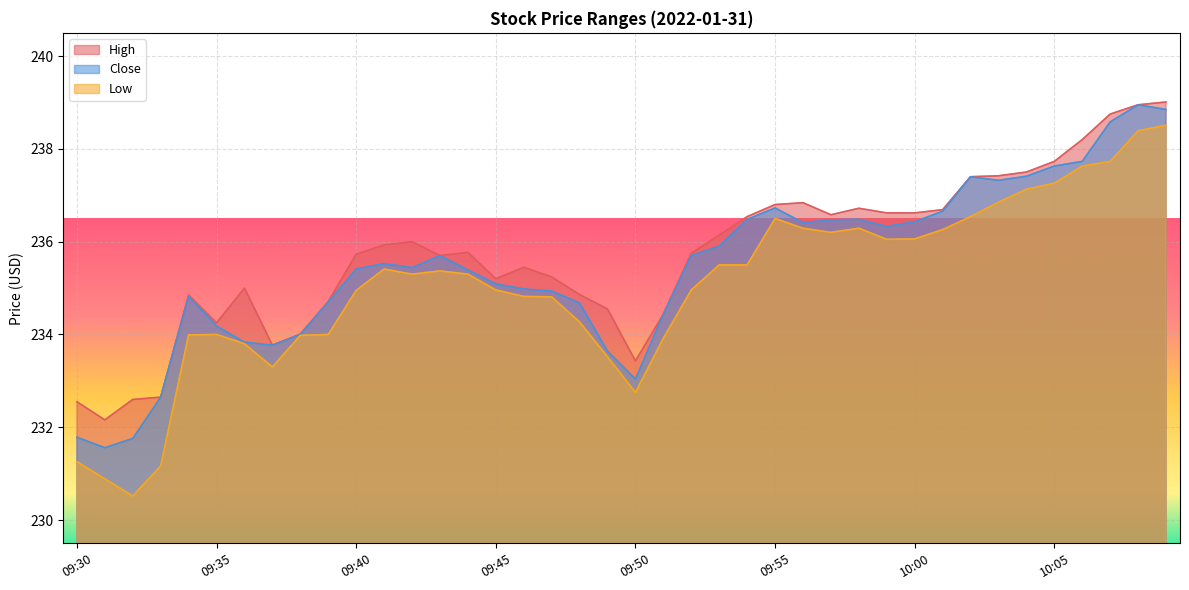

Reading right to left, what are all the values shown in this chart?

High: 10:09=239.0	10:08=238.9	10:07=238.8	10:06=238.2	10:05=237.7	10:04=237.5	10:03=237.4	10:02=237.4	10:01=236.7	10:00=236.6	09:59=236.6	09:58=236.7	09:57=236.6	09:56=236.8	09:55=236.8	09:54=236.5	09:53=236.1	09:52=235.8	09:51=234.4	09:50=233.4	09:49=234.6	09:48=234.9	09:47=235.2	09:46=235.4	09:45=235.2	09:44=235.8	09:43=235.7	09:42=236.0	09:41=235.9	09:40=235.7	09:39=234.7	09:38=234.0	09:37=233.8	09:36=235.0	09:35=234.2	09:34=234.8	09:33=232.7	09:32=232.6	09:31=232.2	09:30=232.6
Close: 10:09=238.8	10:08=238.9	10:07=238.6	10:06=237.7	10:05=237.6	10:04=237.4	10:03=237.3	10:02=237.4	10:01=236.7	10:00=236.4	09:59=236.3	09:58=236.5	09:57=236.5	09:56=236.4	09:55=236.7	09:54=236.5	09:53=235.9	09:52=235.7	09:51=234.4	09:50=233.0	09:49=233.6	09:48=234.7	09:47=234.9	09:46=235.0	09:45=235.1	09:44=235.4	09:43=235.7	09:42=235.4	09:41=235.5	09:40=235.4	09:39=234.7	09:38=234.0	09:37=233.8	09:36=233.8	09:35=234.2	09:34=234.8	09:33=232.7	09:32=231.8	09:31=231.6	09:30=231.8
Low: 10:09=238.5	10:08=238.4	10:07=237.7	10:06=237.6	10:05=237.3	10:04=237.1	10:03=236.8	10:02=236.5	10:01=236.3	10:00=236.1	09:59=236.1	09:58=236.3	09:57=236.2	09:56=236.3	09:55=236.5	09:54=235.5	09:53=235.5	09:52=235.0	09:51=233.9	09:50=232.8	09:49=233.5	09:48=234.3	09:47=234.8	09:46=234.8	09:45=235.0	09:44=235.3	09:43=235.4	09:42=235.3	09:41=235.4	09:40=234.9	09:39=234.0	09:38=234.0	09:37=233.3	09:36=233.8	09:35=234.0	09:34=234.0	09:33=231.2	09:32=230.5	09:31=230.9	09:30=231.3